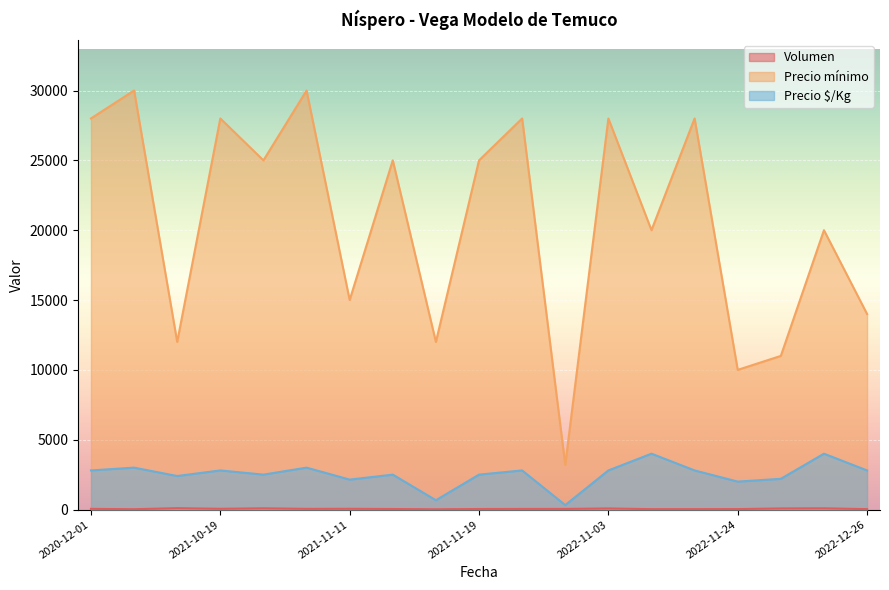

Is it true that Precio $/Kg equals 252 at 2021-11-15?

False